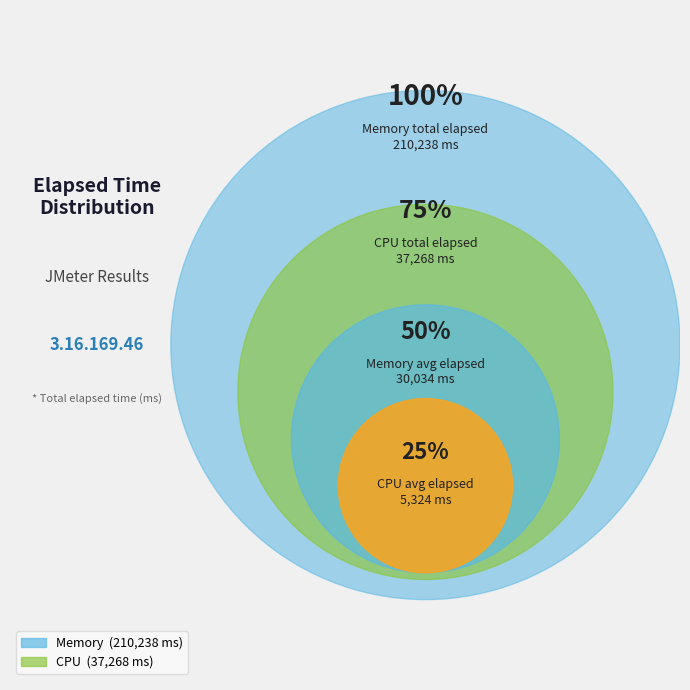

Is it true that 5 is 14% of the pie?

True